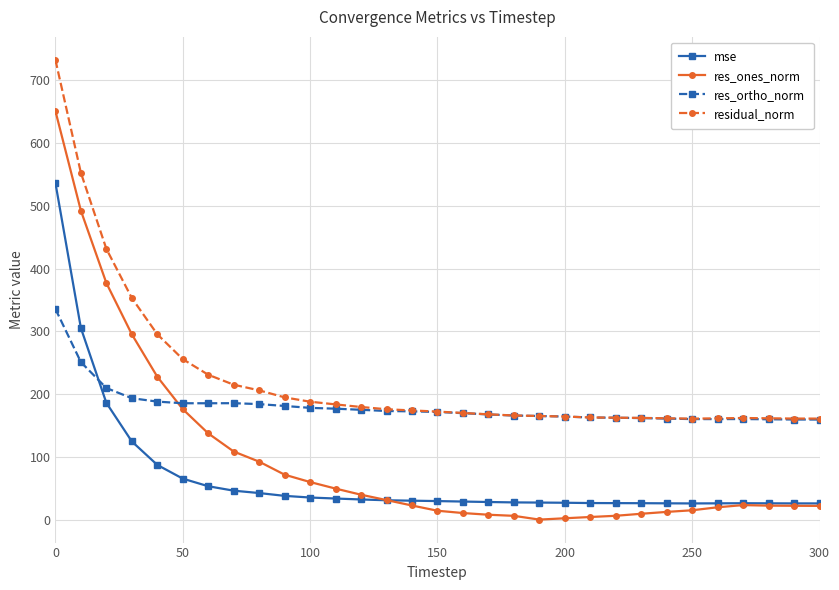

List the series in order of their overall mean, highest first.

residual_norm, res_ortho_norm, res_ones_norm, mse